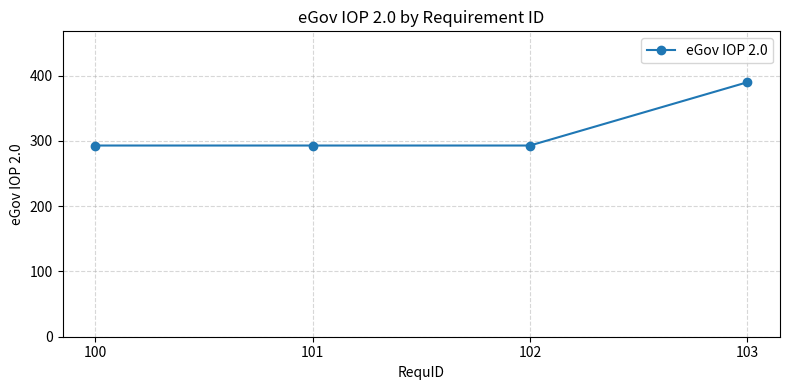

True or false: there are more than 2 points higher than both neighbors.

False